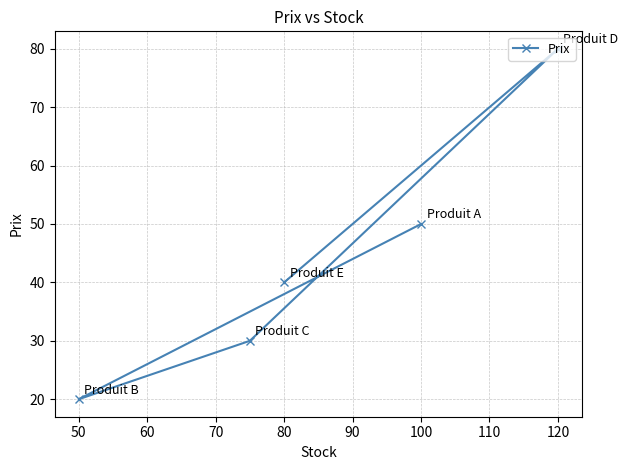

The value at 80 is 55.1. True or false?

False